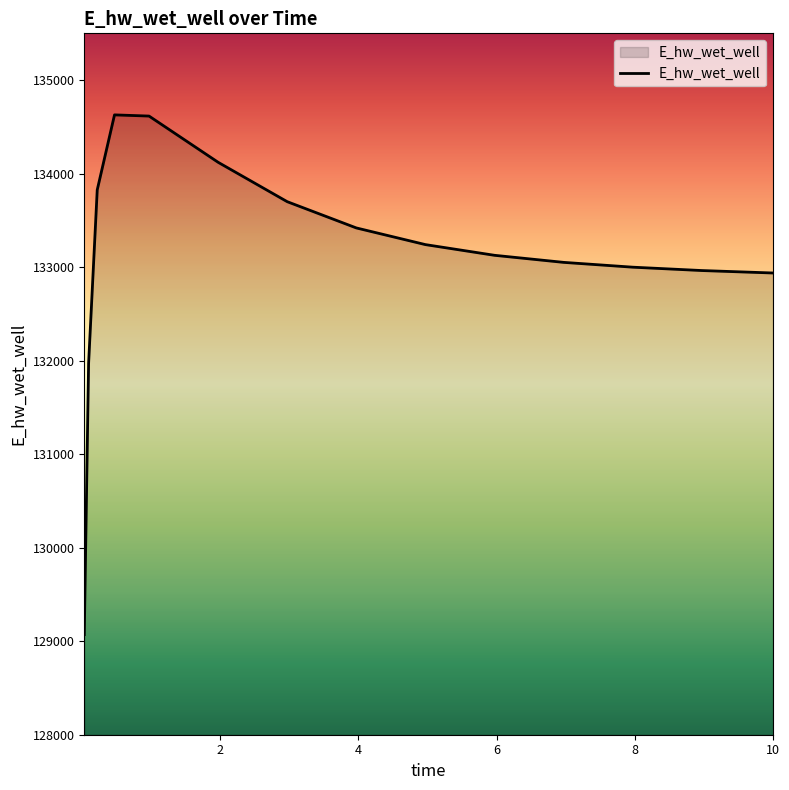

What is the minimum value shown in the chart?

129070.3